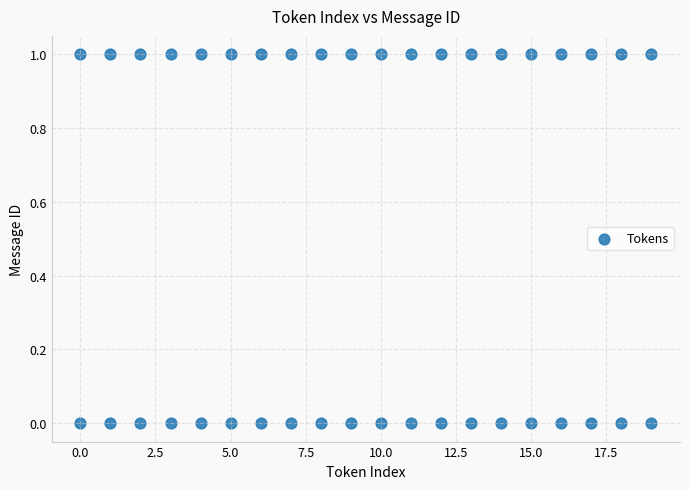

What is the range of X values (max minus min)?

19